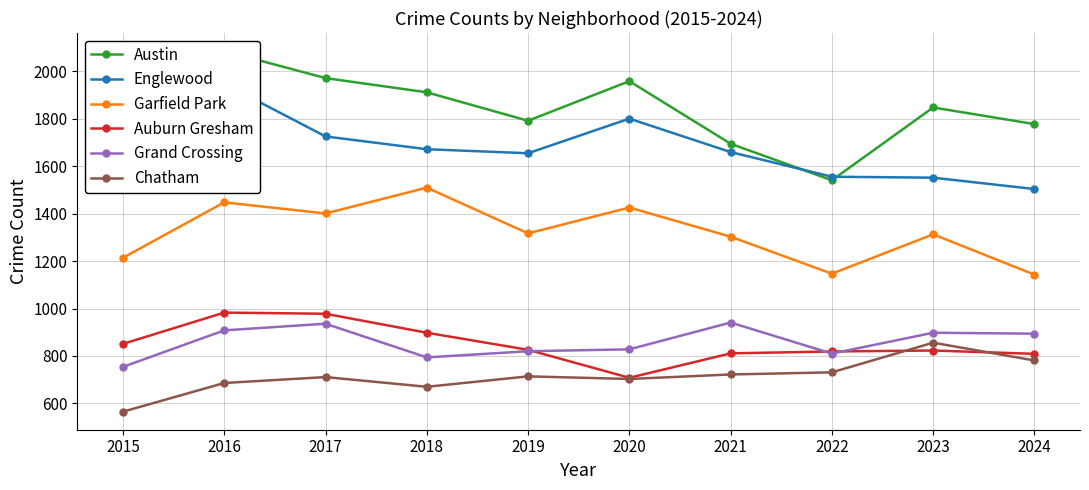

Which series has the largest total across all categories?

Austin